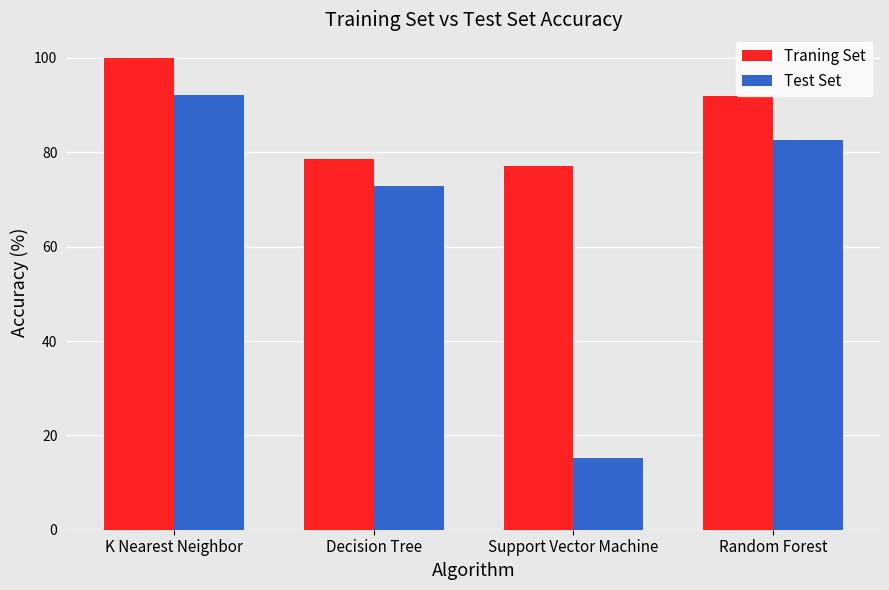

How many data points in Traning Set are less than 91?

2